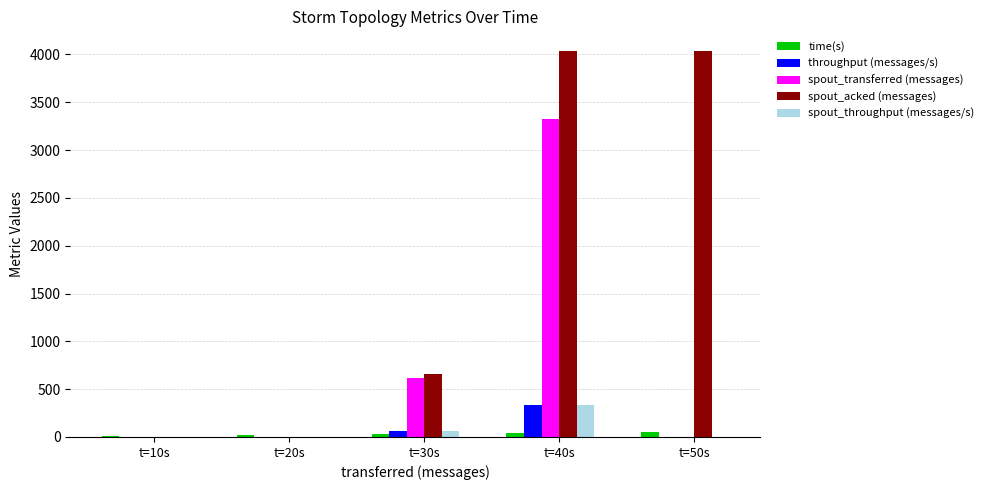

Which series has the largest total across all categories?

spout_acked (messages)